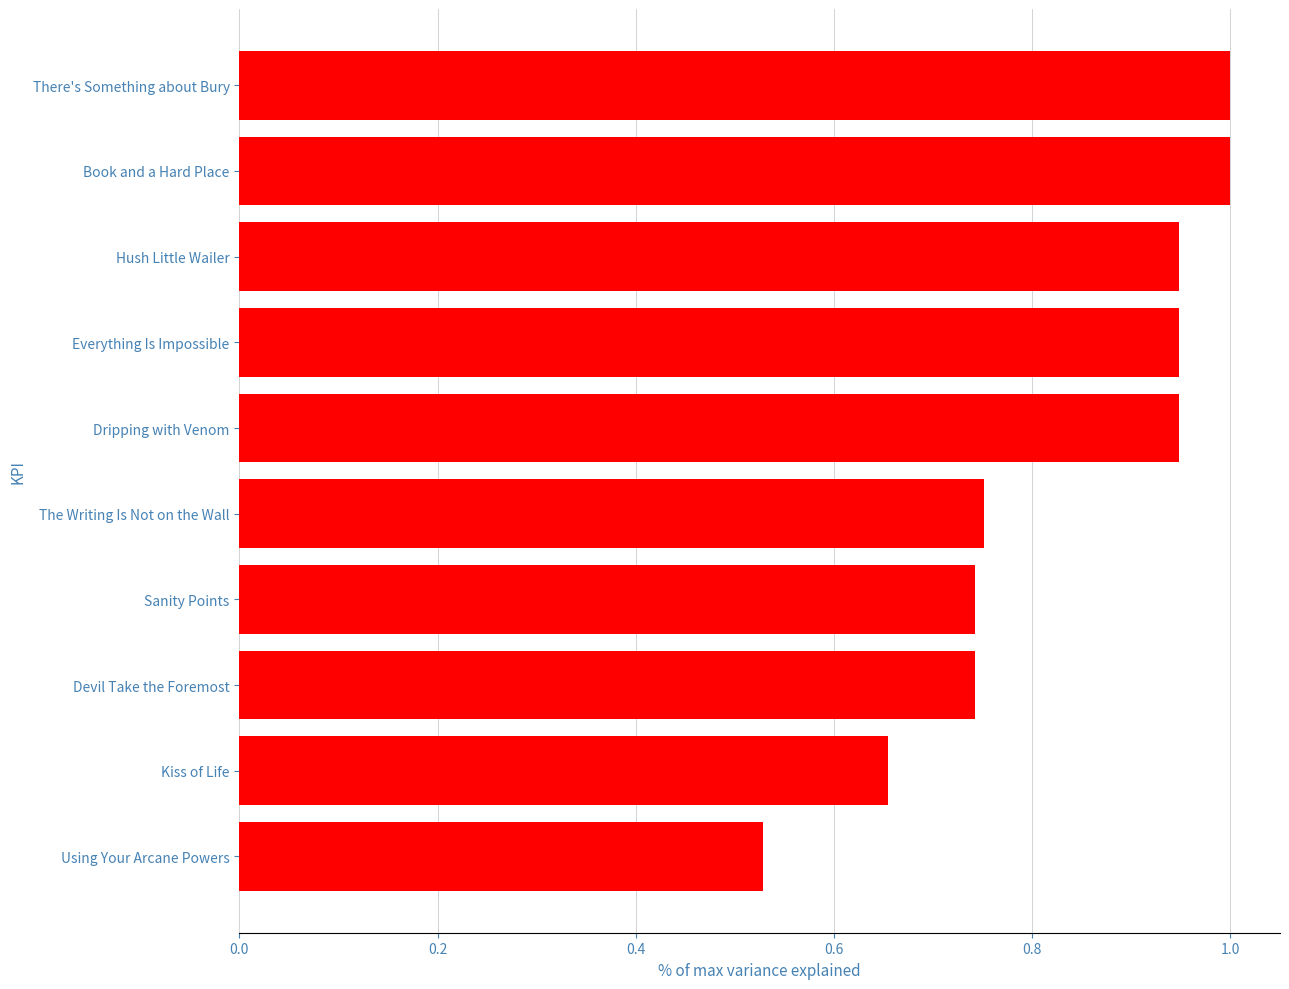

True or false: the data shows 0.3 at Kiss of Life.

False